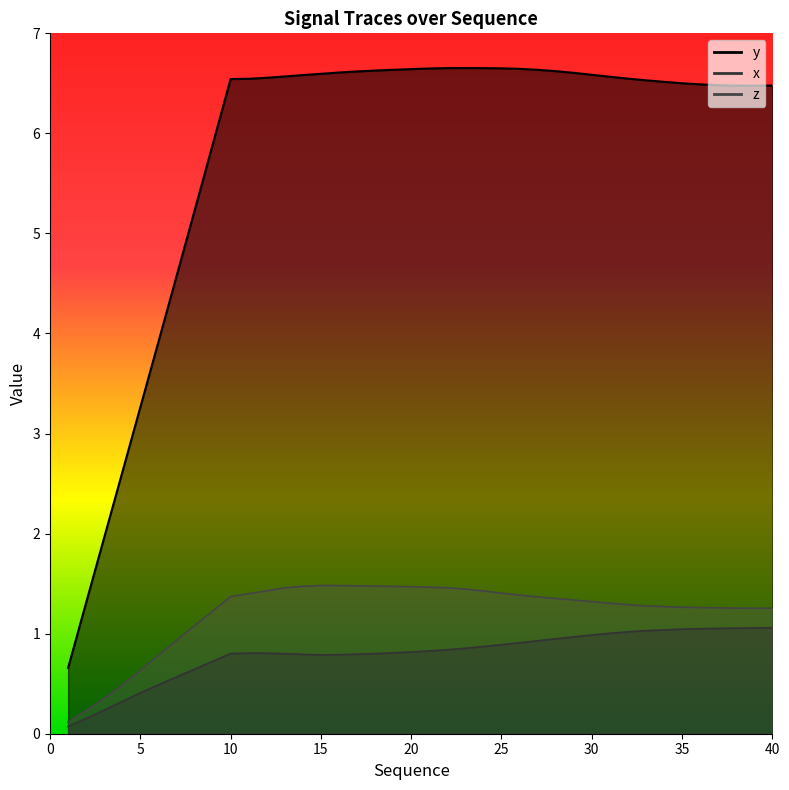

What is the label of the 26th point from the right?

15